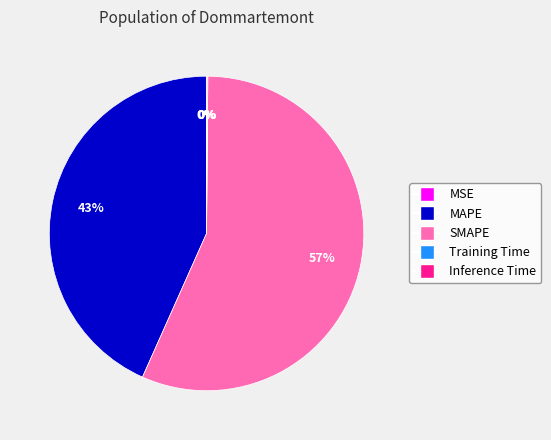

To the nearest percent, what is the difference between the largest and smallest slice percentages?

57%